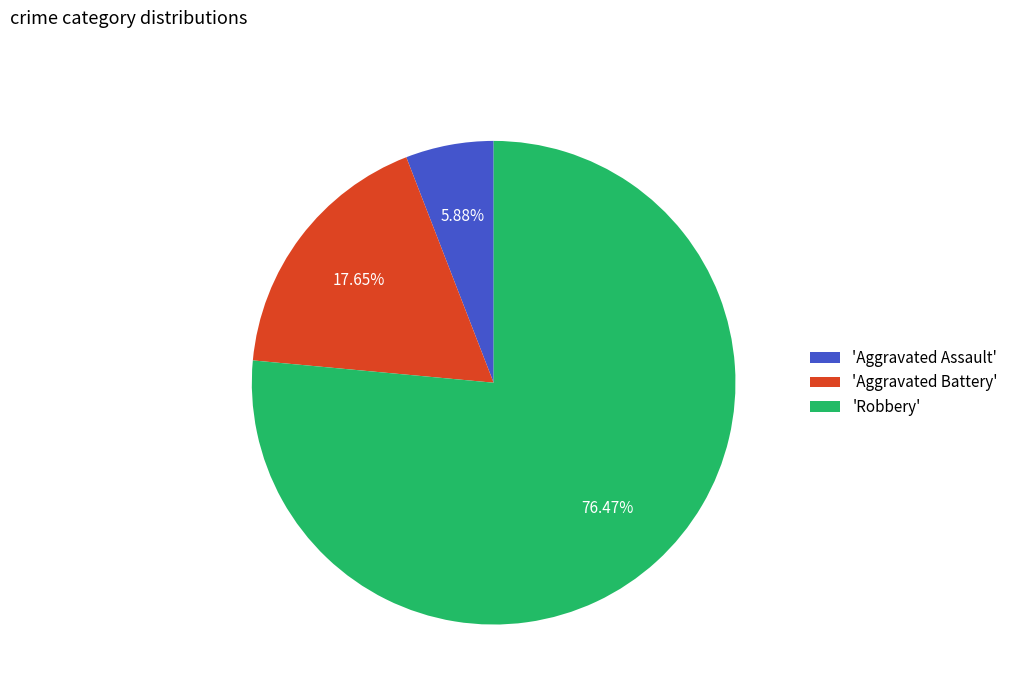

Is the sum of 'Aggravated Battery' and 'Robbery' greater than half?

Yes